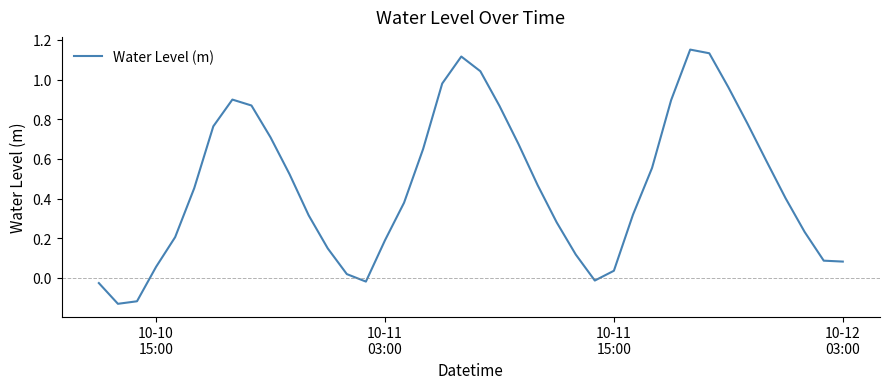

What is the difference between the maximum and minimum values?

1.3